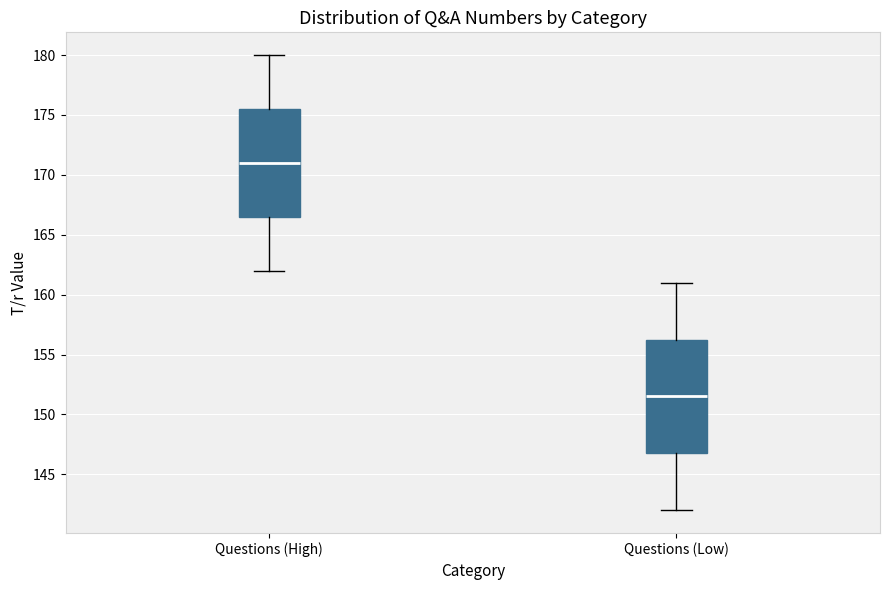

Which box has the highest median line?

Questions (High)